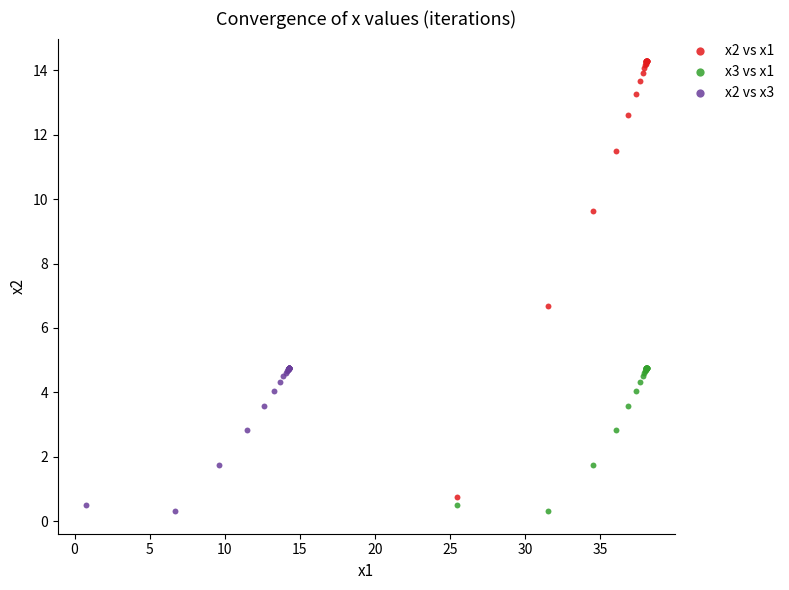

Which series has the widest spread of Y values?

x2 vs x1